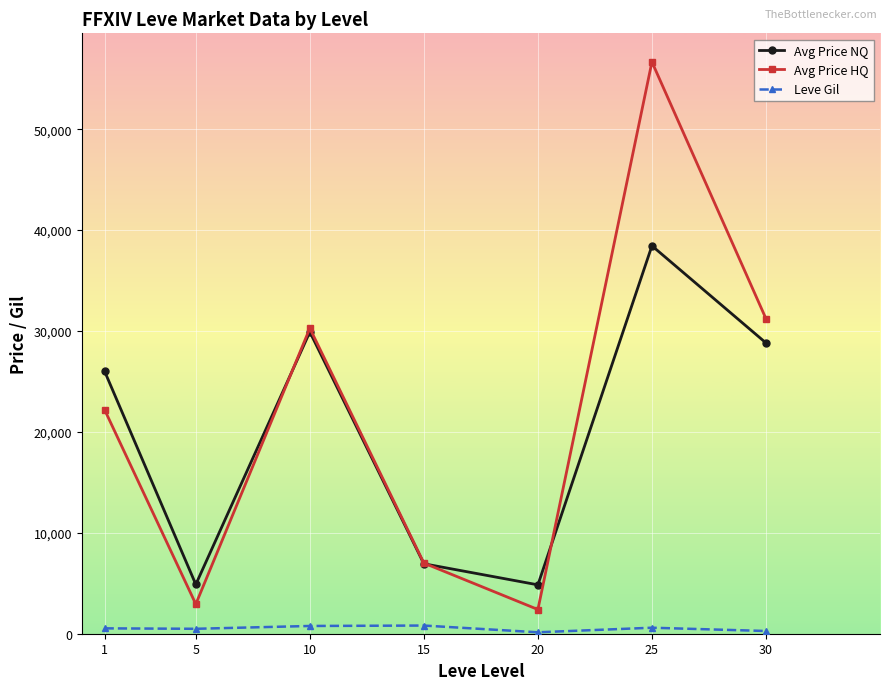

True or false: Leve Gil and Avg Price NQ cross at least once.

False